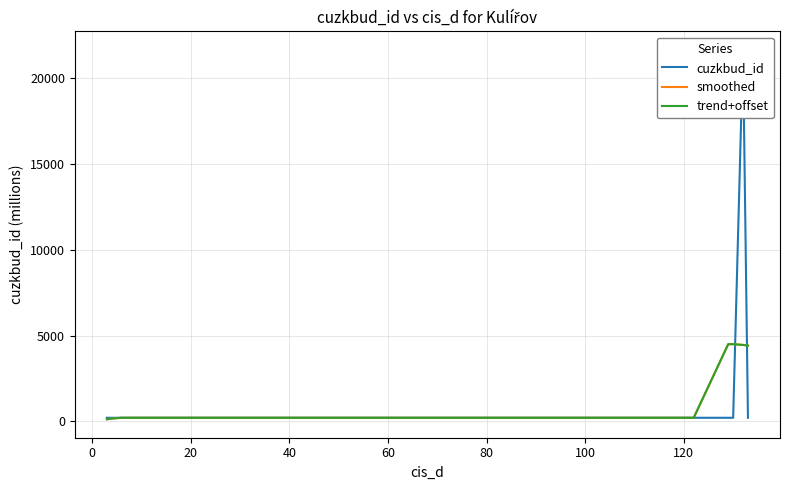

Rank the series by their maximum value, from lowest to highest.

smoothed, trend+offset, cuzkbud_id